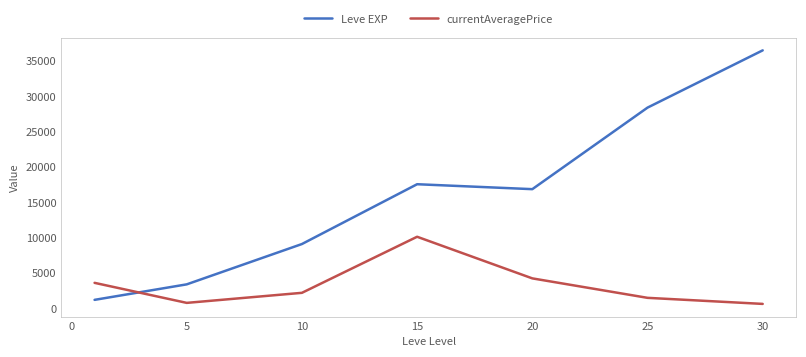

How many intersections are there between Leve EXP and currentAveragePrice?

1